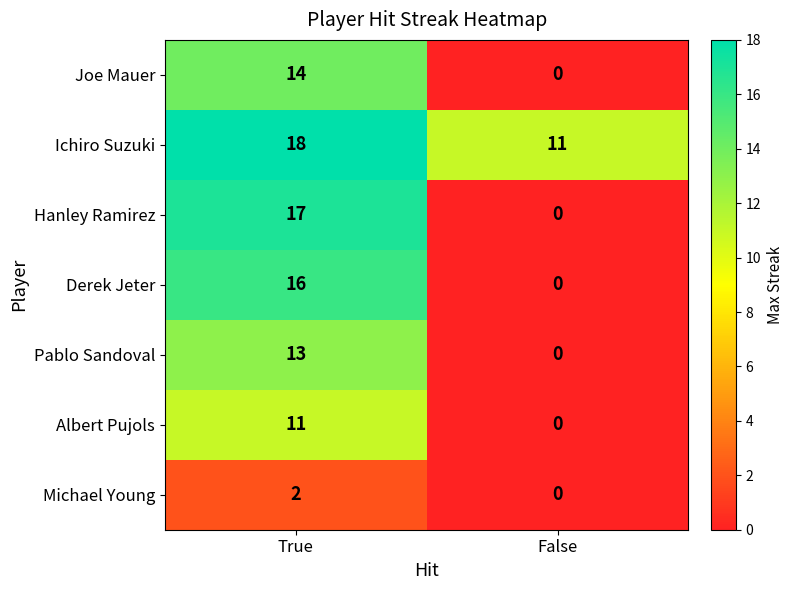

Which series has the largest total across all categories?

Ichiro Suzuki